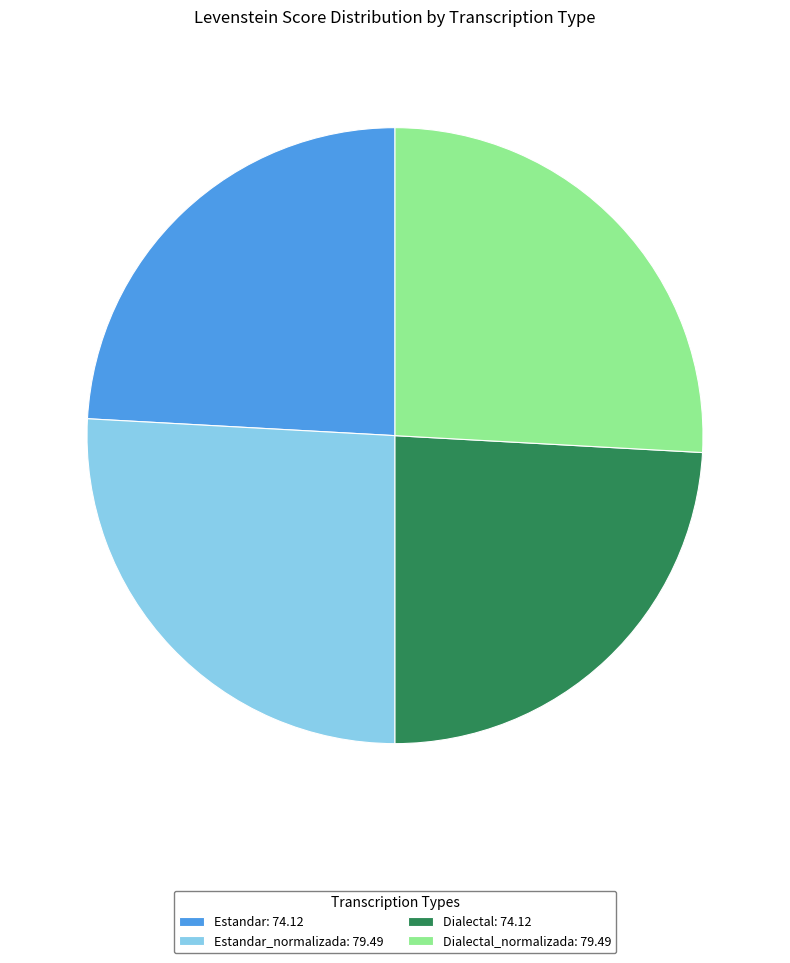

Does Dialectal_normalizada: 79.49 represent more than half of the total?

No